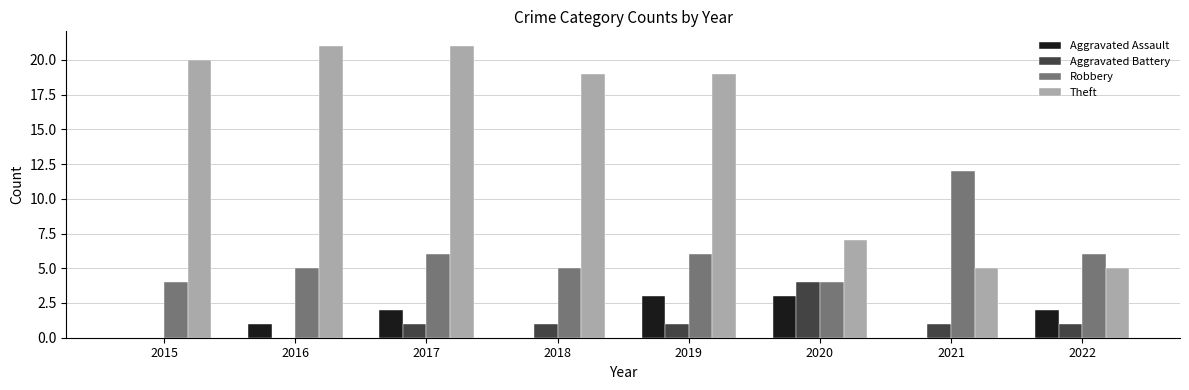

Which series has the largest total across all categories?

Theft